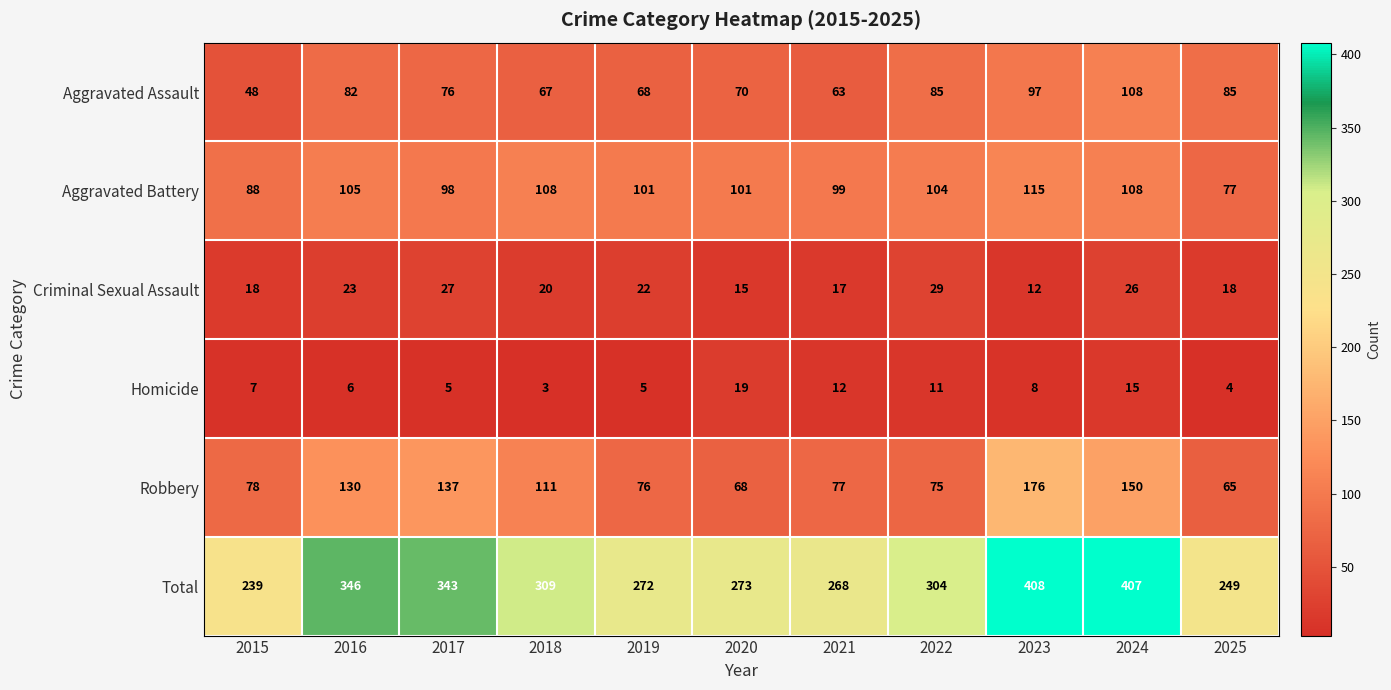

What is the difference between the maximum and minimum values in the Aggravated Assault series?

60